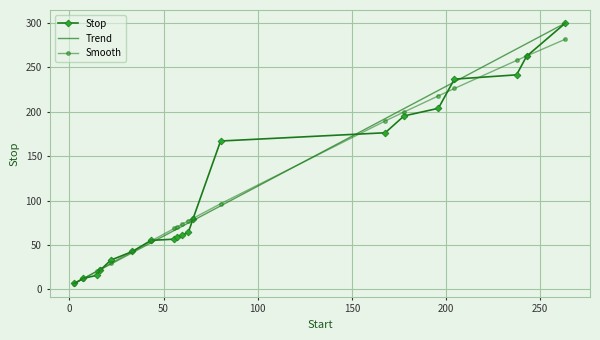

What is the minimum value for Stop?

6.7